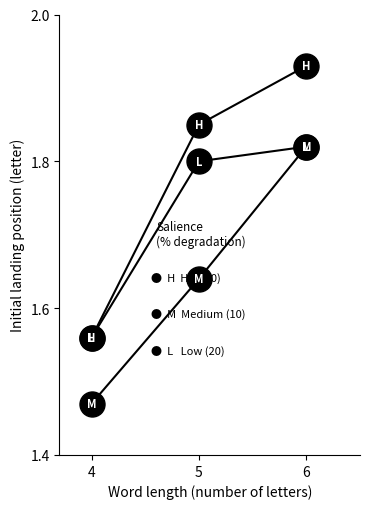

How many lines are shown in the chart?

3